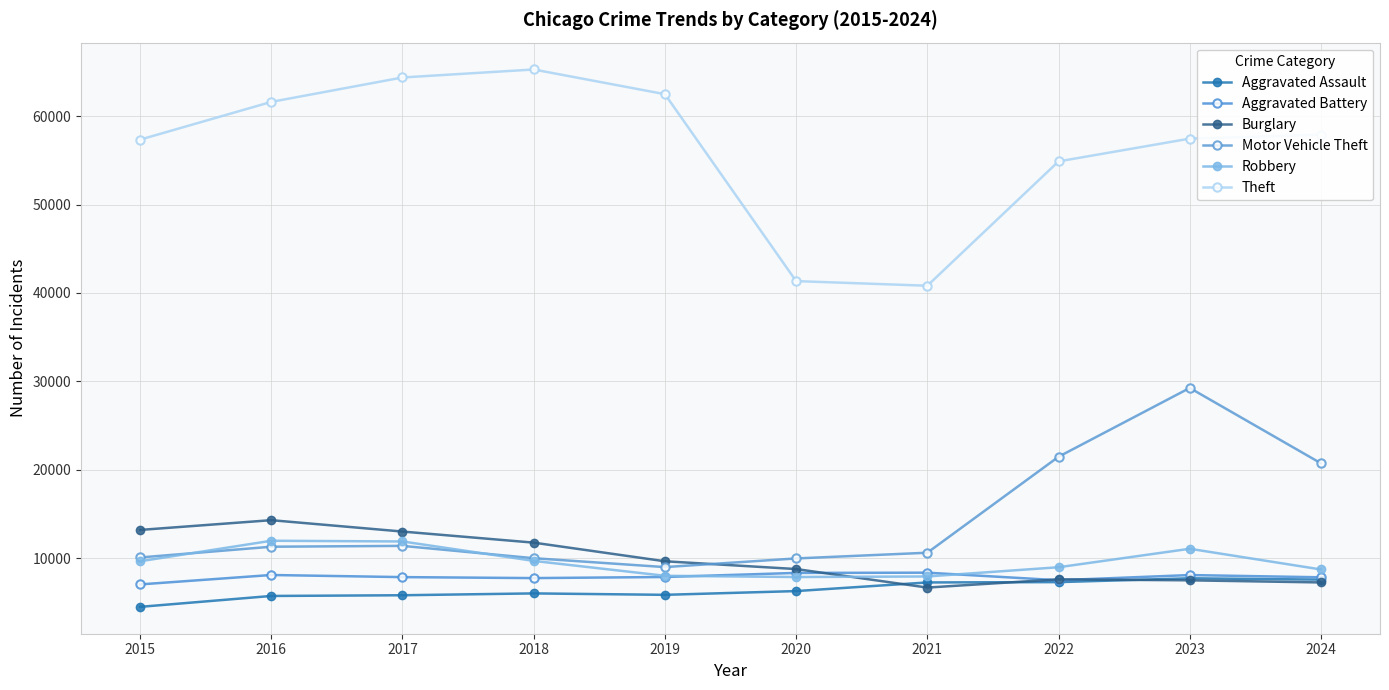

Rank the series by their maximum value, from lowest to highest.

Aggravated Assault, Aggravated Battery, Robbery, Burglary, Motor Vehicle Theft, Theft